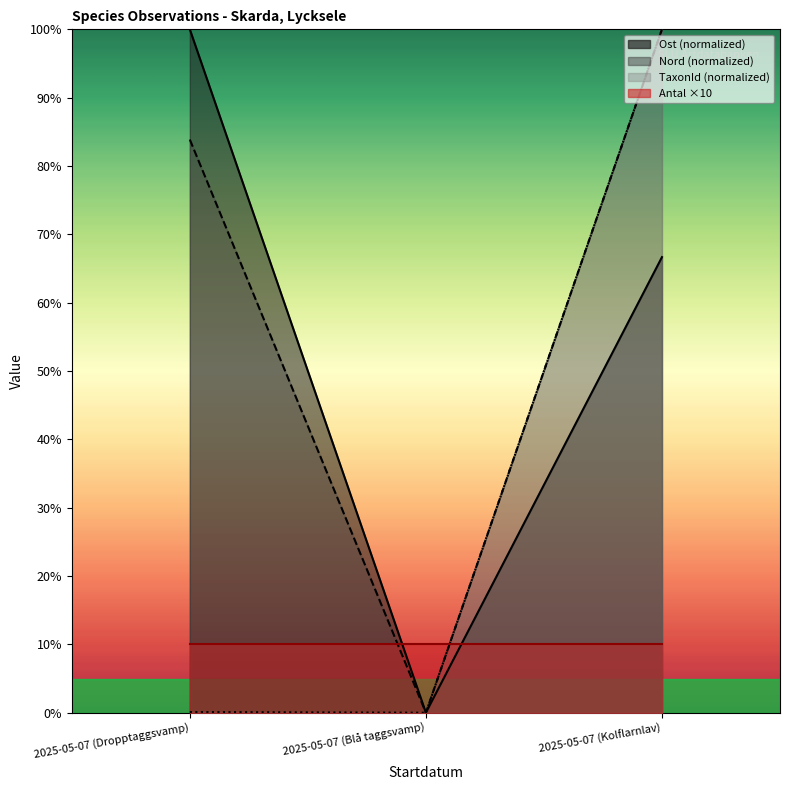

Rank the series at 2025-05-07 (Kolflarnlav) from highest to lowest value.

TaxonId, Nord, Ost